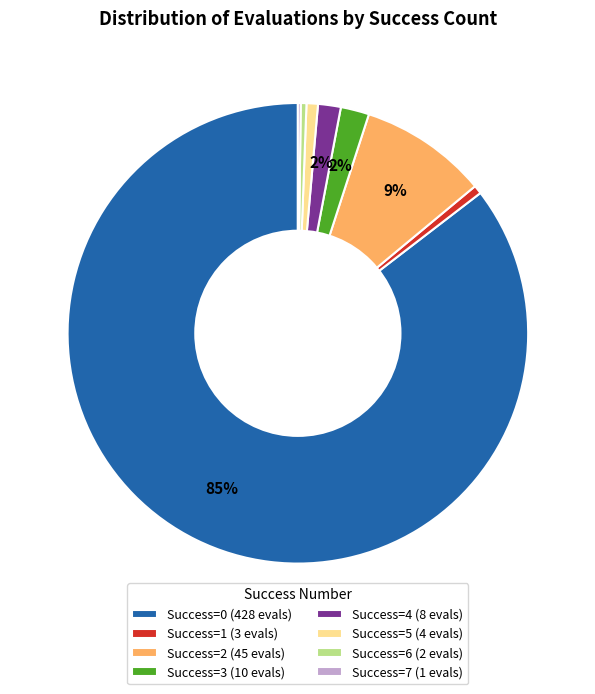

To the nearest percent, what percentage of the pie is Success=5 (4 evals)?

1%